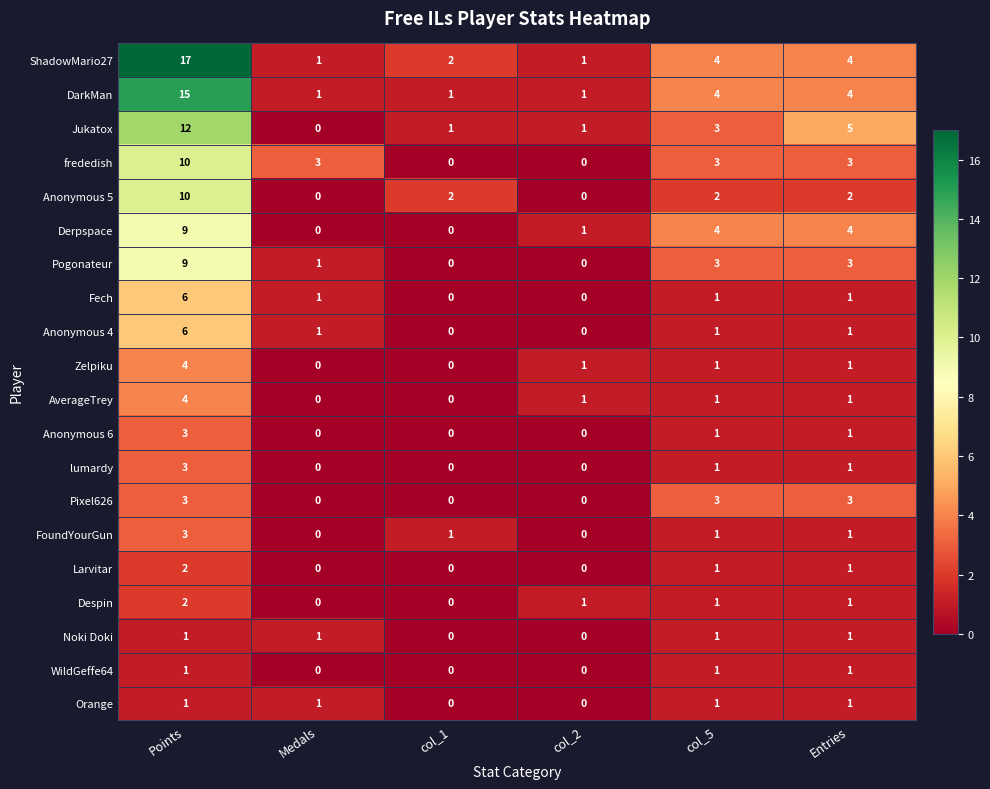

Between col_1 and col_2, which series saw the biggest shift?

Anonymous 5